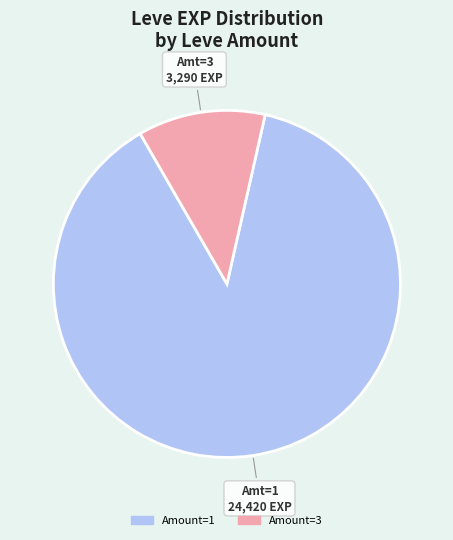

Does any single category account for the majority?

Yes